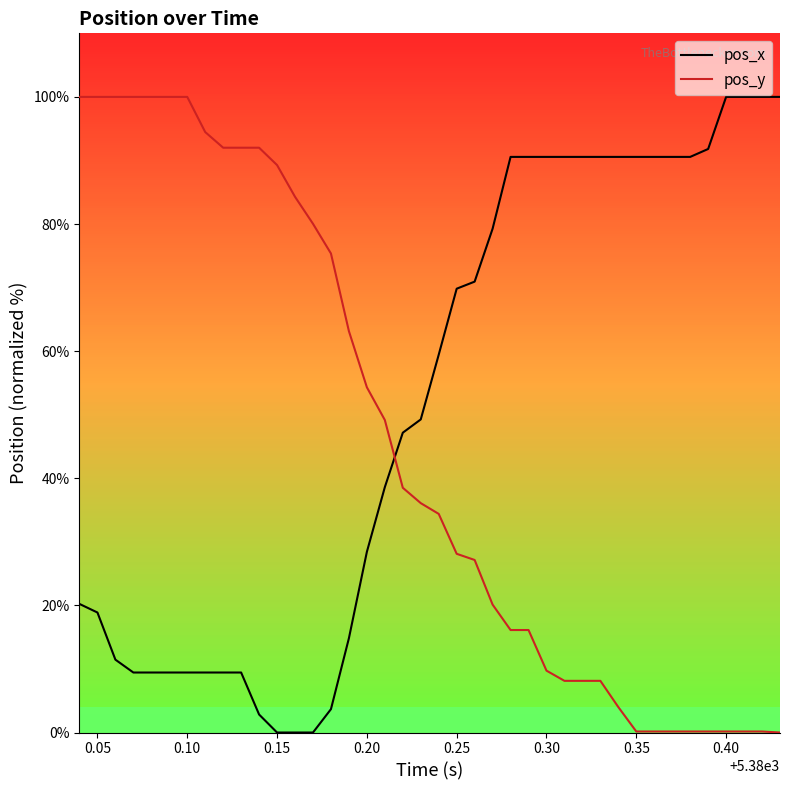

What is the difference between the maximum and minimum values in the pos_y series?

100.0